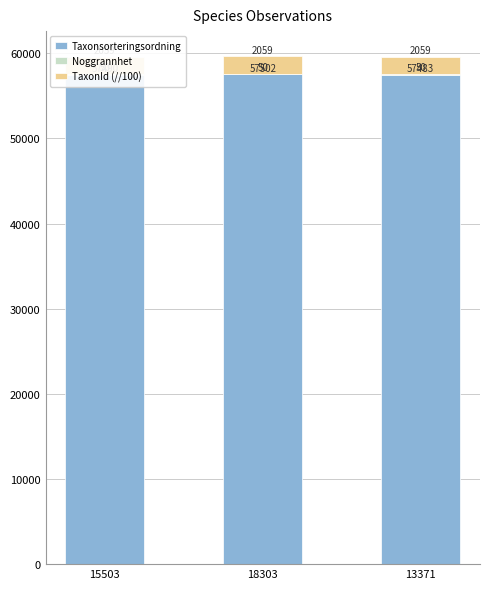

How many data points does each series have?

3